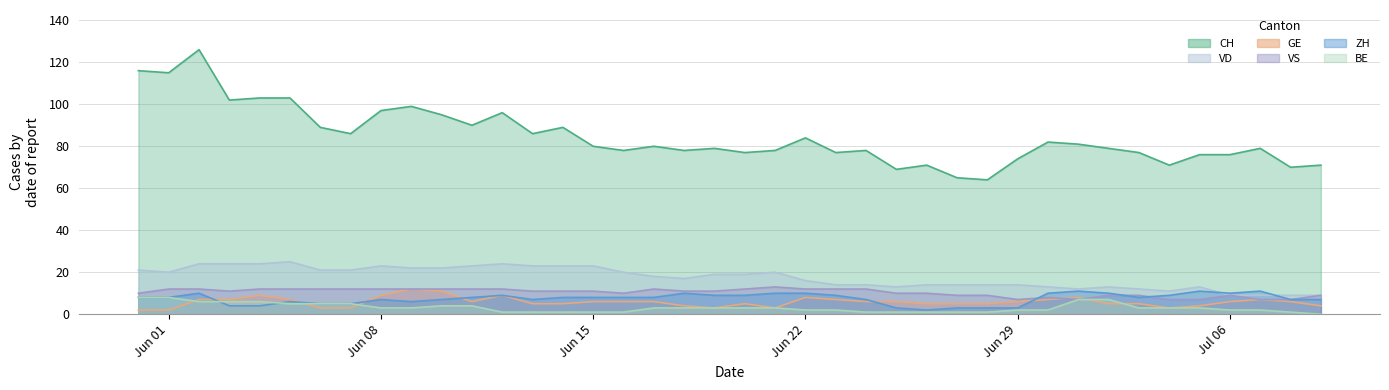

Is it true that ZH equals 8 at Jun 01?

True